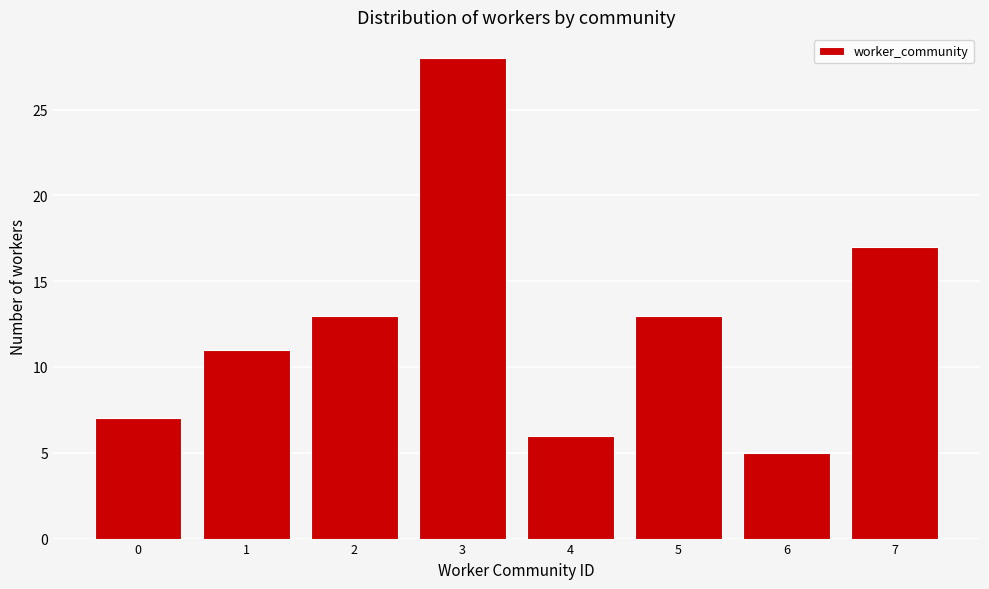

Reading left to right, transcribe all the data shown in this chart.

7	11	13	28	6	13	5	17